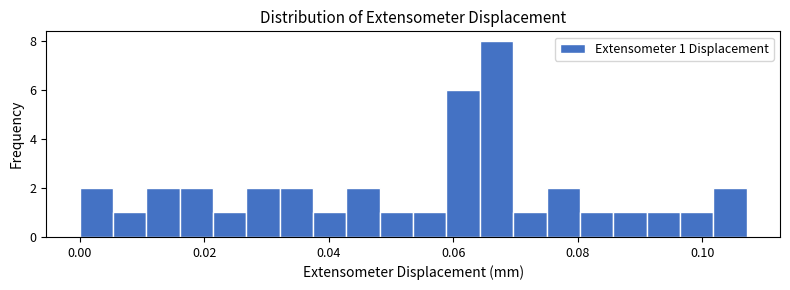

Read against the x-axis, roughly where is the centre of the tallest bar?

0.066